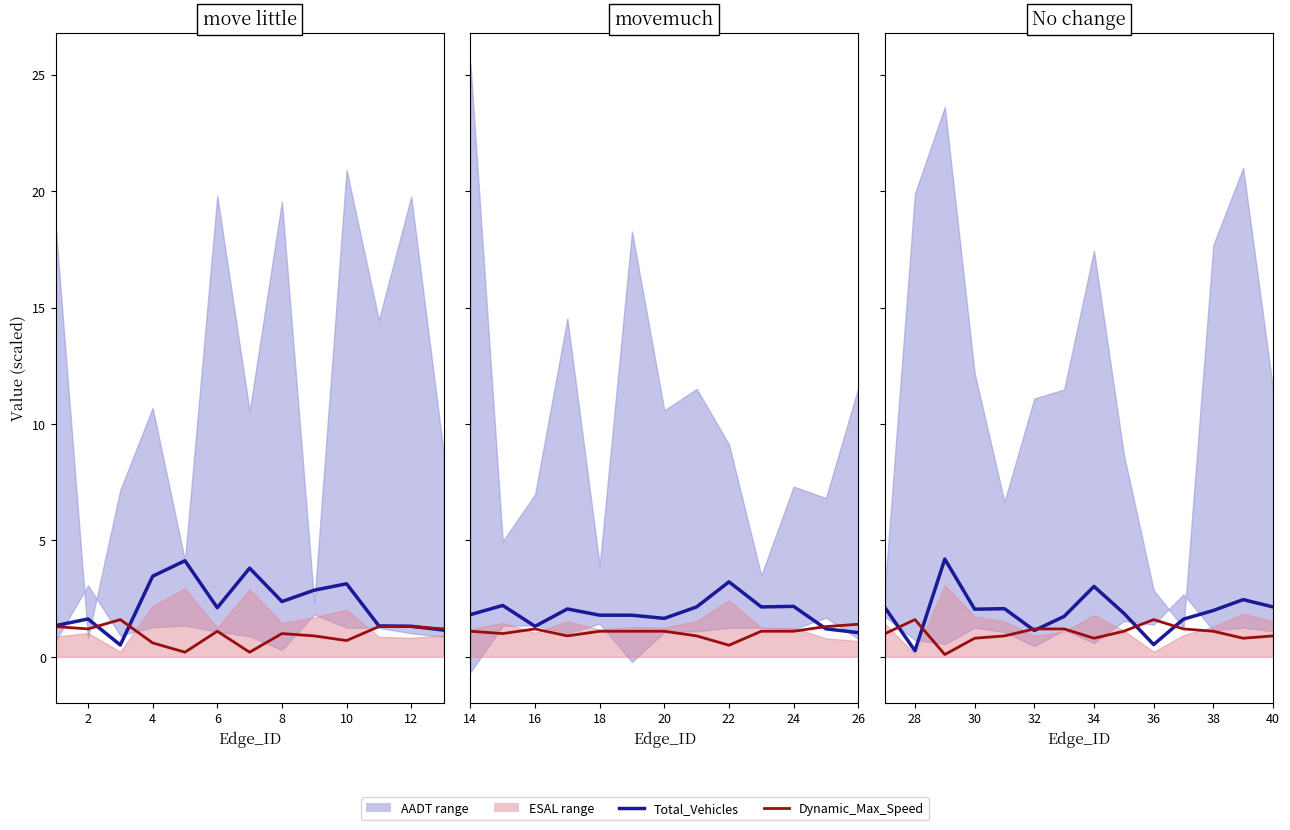

How many lines are shown in the chart?

2